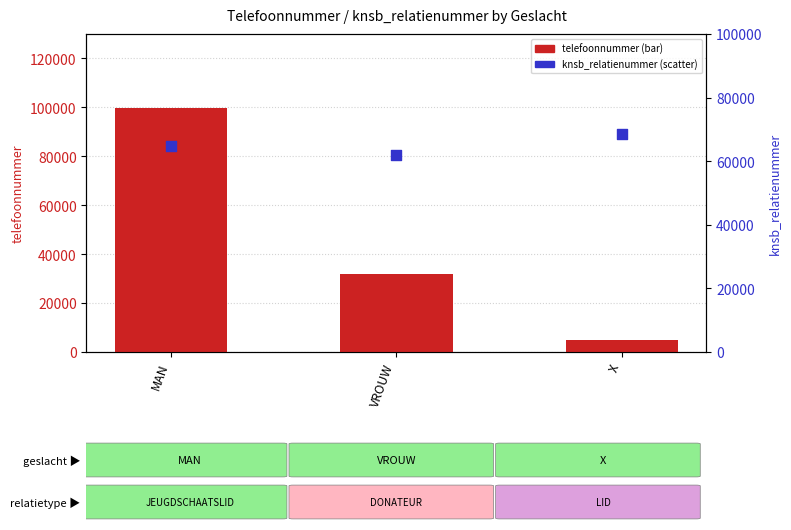

Which series has the largest Y range (max minus min)?

telefoonnummer